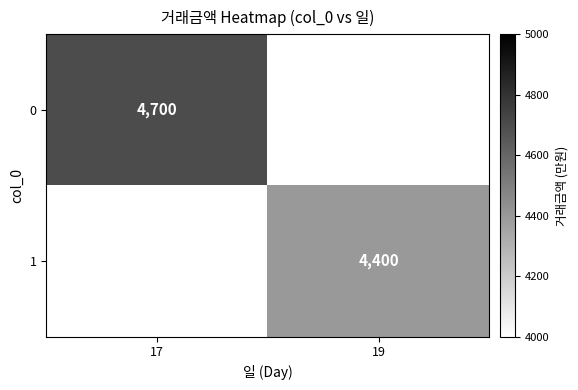

At which label is 0 closest to 4700?

17